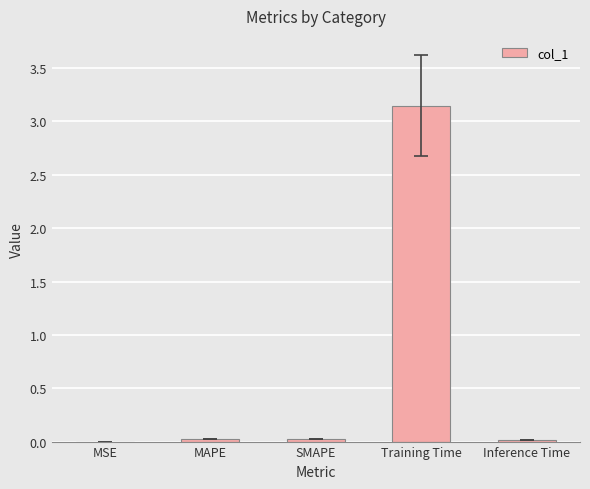

What is the average value?

0.6